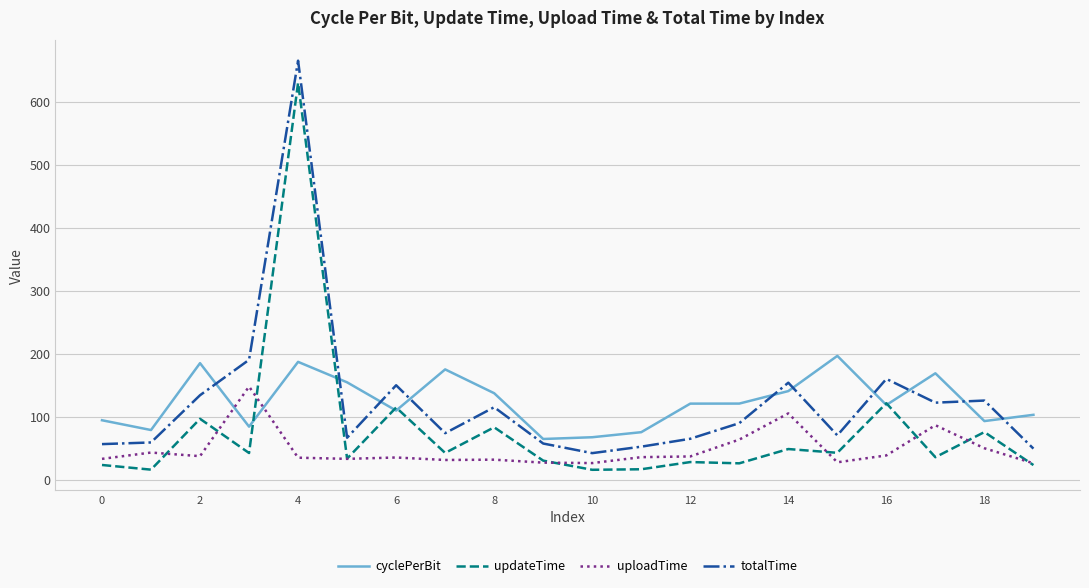

Count the number of data series in this chart.

4